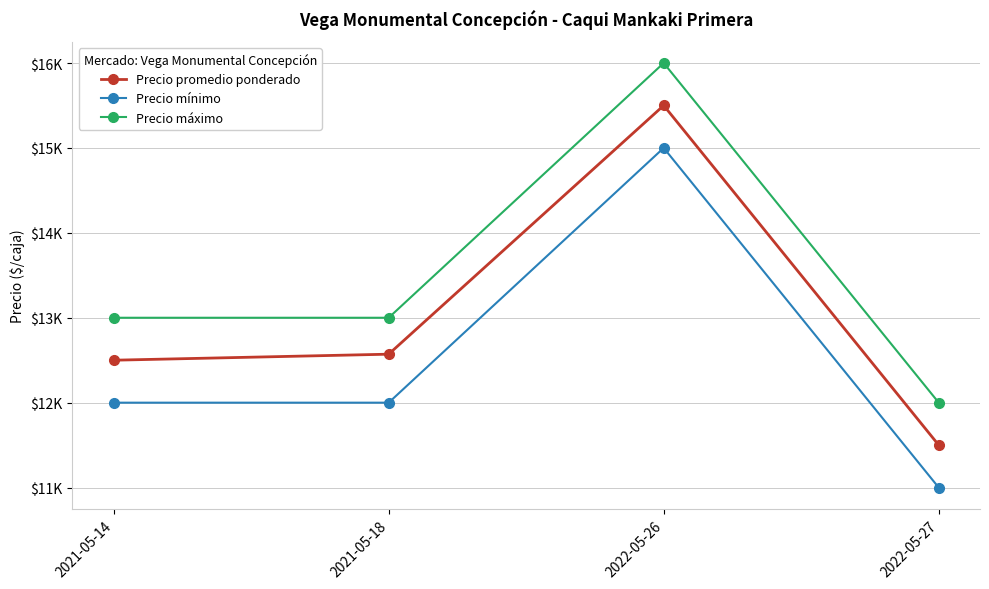

What are all the series names shown in the legend?

Precio promedio ponderado, Precio mínimo, Precio máximo